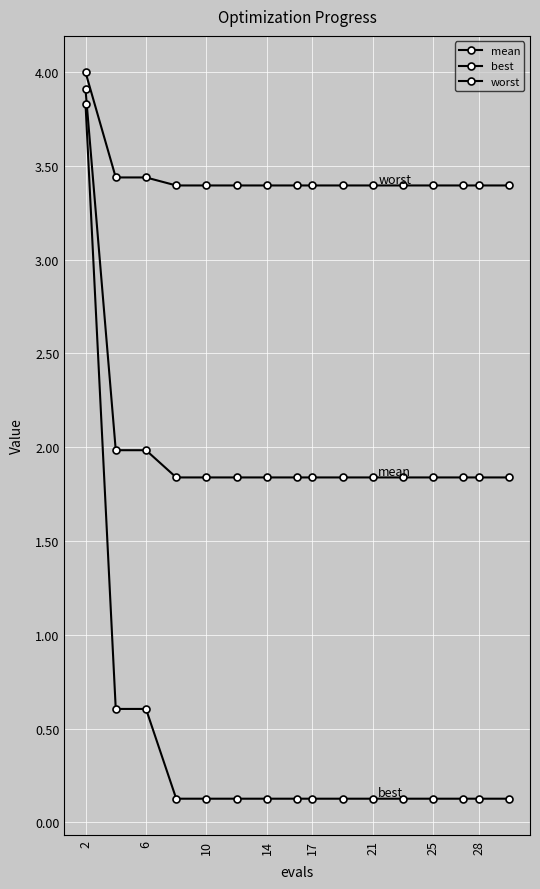

List the series in order of their peak value, highest first.

worst, mean, best